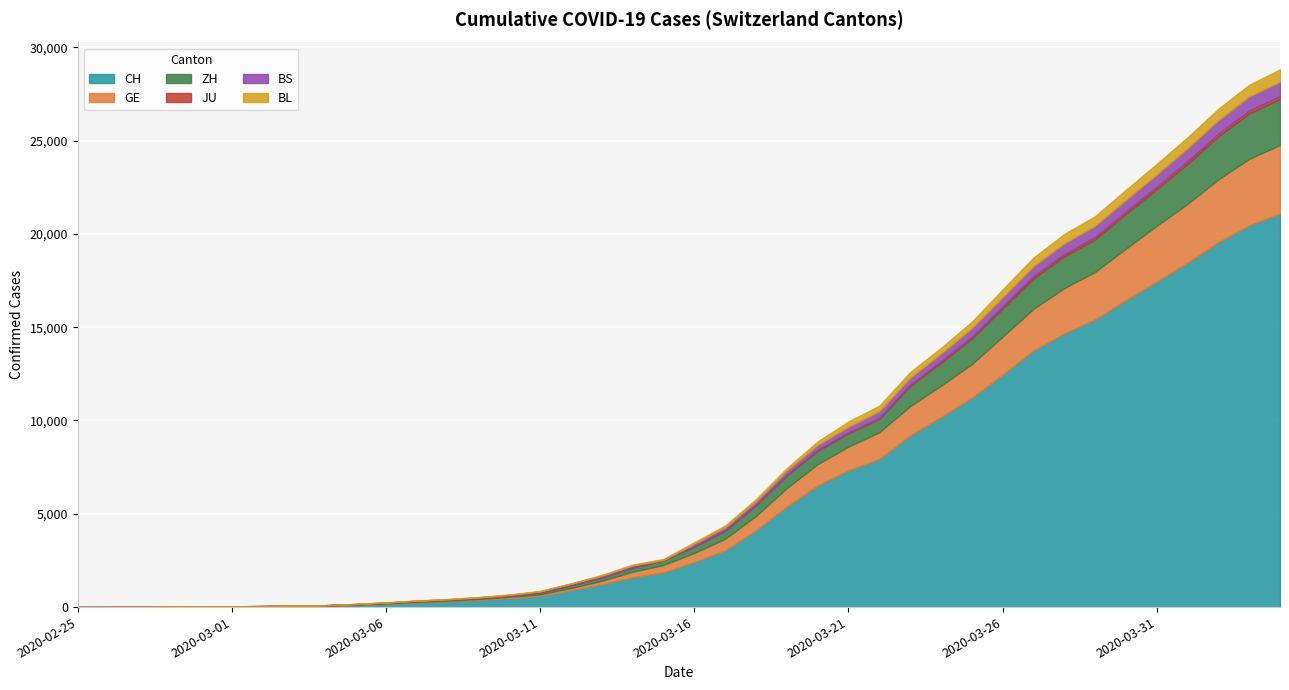

Which series has the largest range (max minus min)?

CH